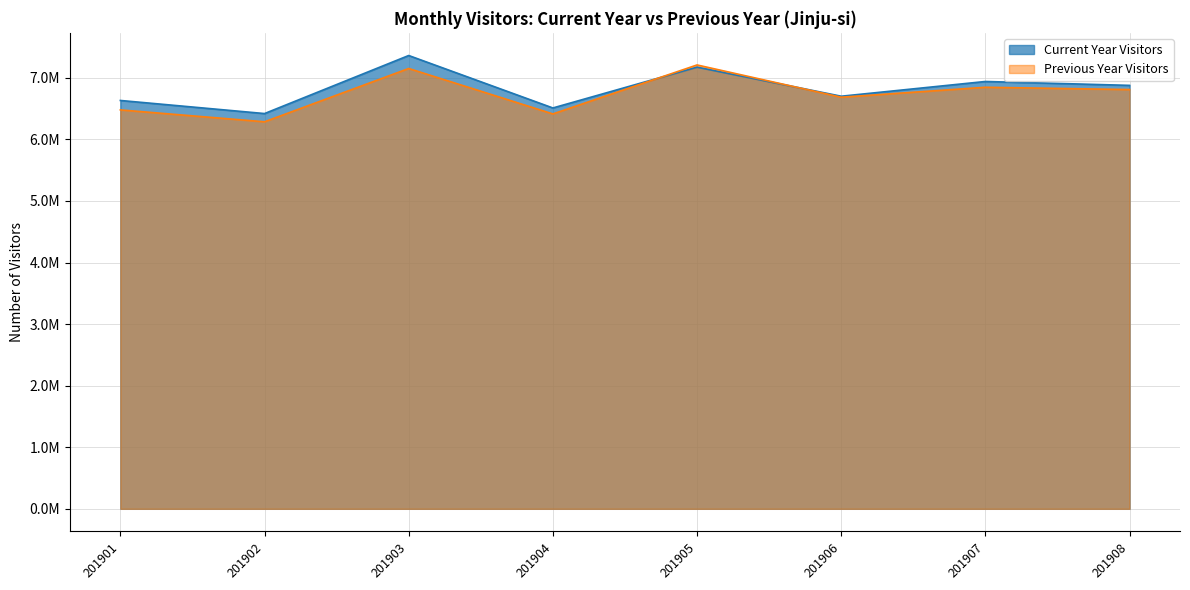

Does the chart display data point markers on the line(s)?

No